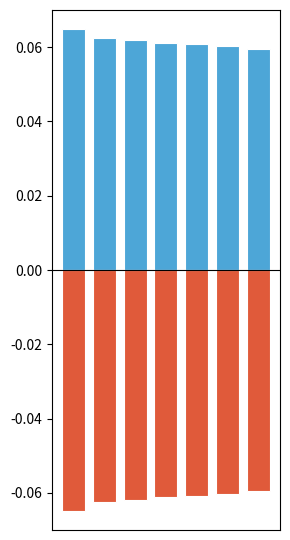

The negative series shows -0.0 at 0. True or false?

False